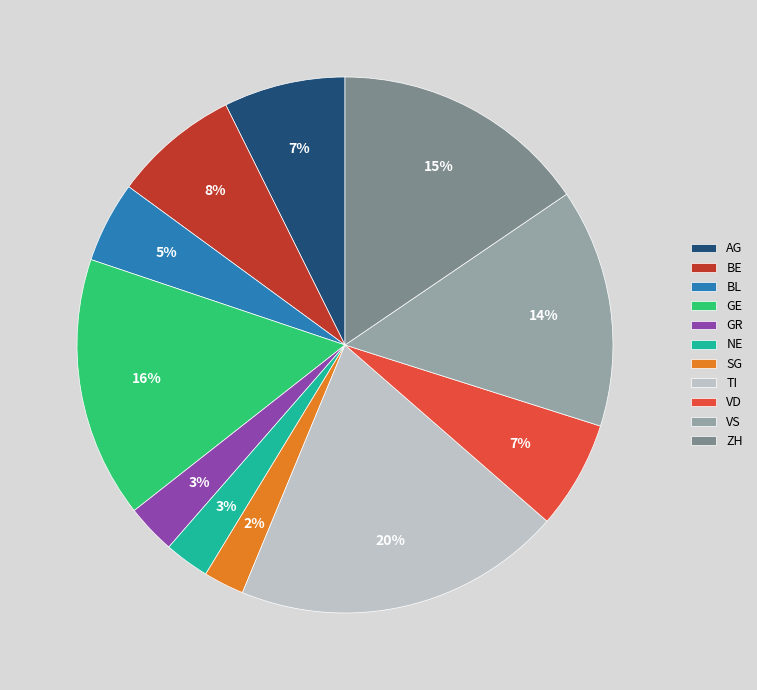

How many slices are in this pie chart?

11